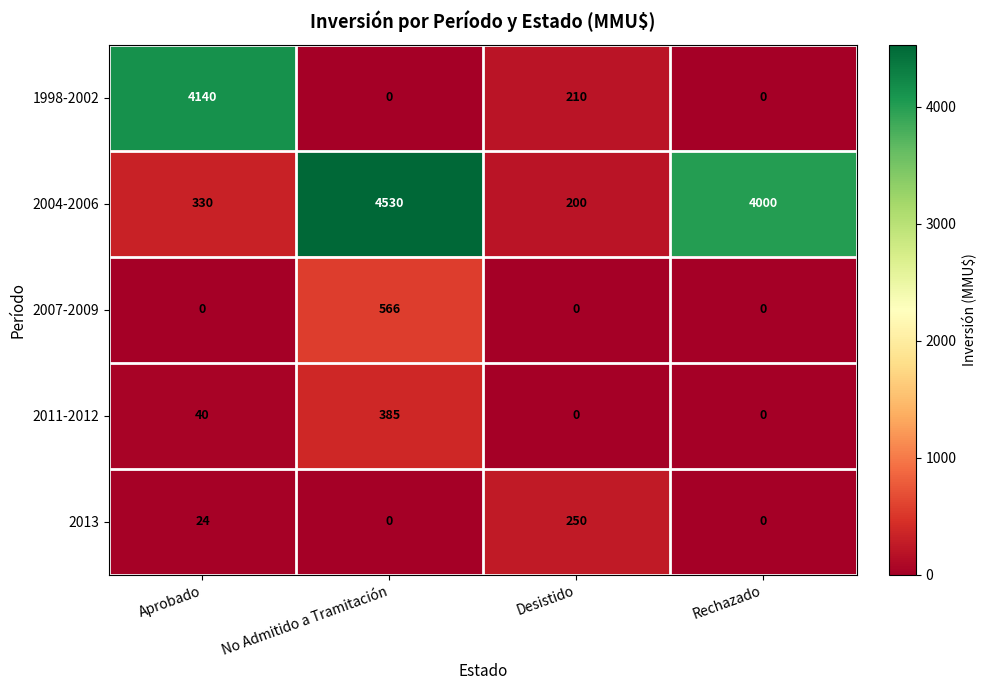

Reading right to left, transcribe all the data shown in this chart.

1998-2002: 0	210	0	4140
2004-2006: 4000	200	4530	330
2007-2009: 0	0	566	0
2011-2012: 0	0	385	40
2013: 0	250	0	24